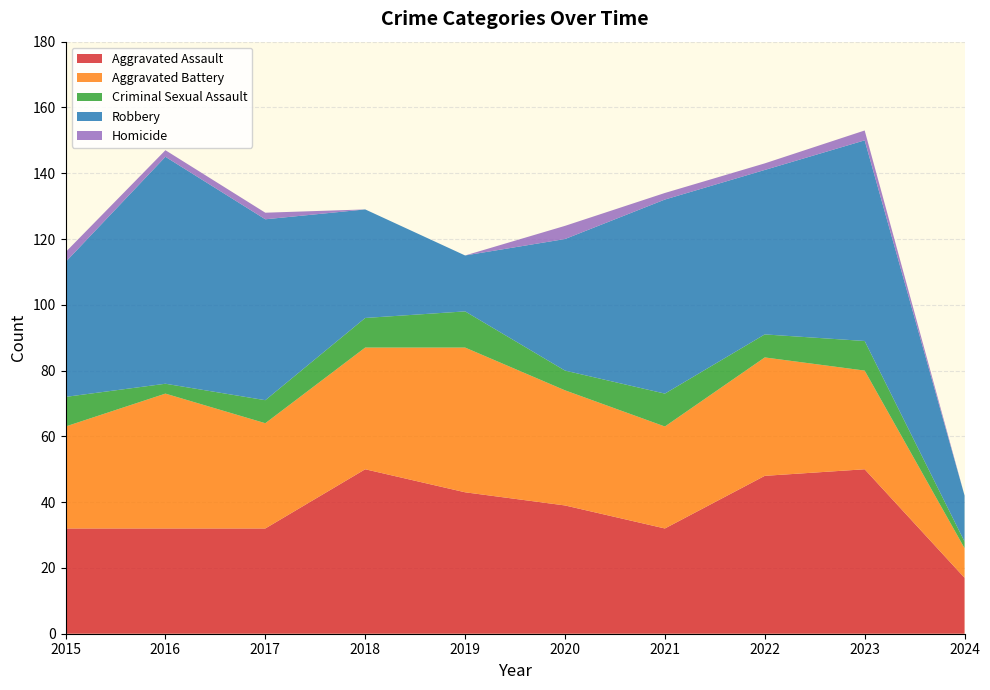

Reading left to right, extract all data points from this chart.

Aggravated Assault: 2015=32	2016=32	2017=32	2018=50	2019=43	2020=39	2021=32	2022=48	2023=50	2024=17
Aggravated Battery: 2015=31	2016=41	2017=32	2018=37	2019=44	2020=35	2021=31	2022=36	2023=30	2024=9
Criminal Sexual Assault: 2015=9	2016=3	2017=7	2018=9	2019=11	2020=6	2021=10	2022=7	2023=9	2024=2
Robbery: 2015=41	2016=69	2017=55	2018=33	2019=17	2020=40	2021=59	2022=50	2023=61	2024=14
Homicide: 2015=3	2016=2	2017=2	2018=0	2019=0	2020=4	2021=2	2022=2	2023=3	2024=0